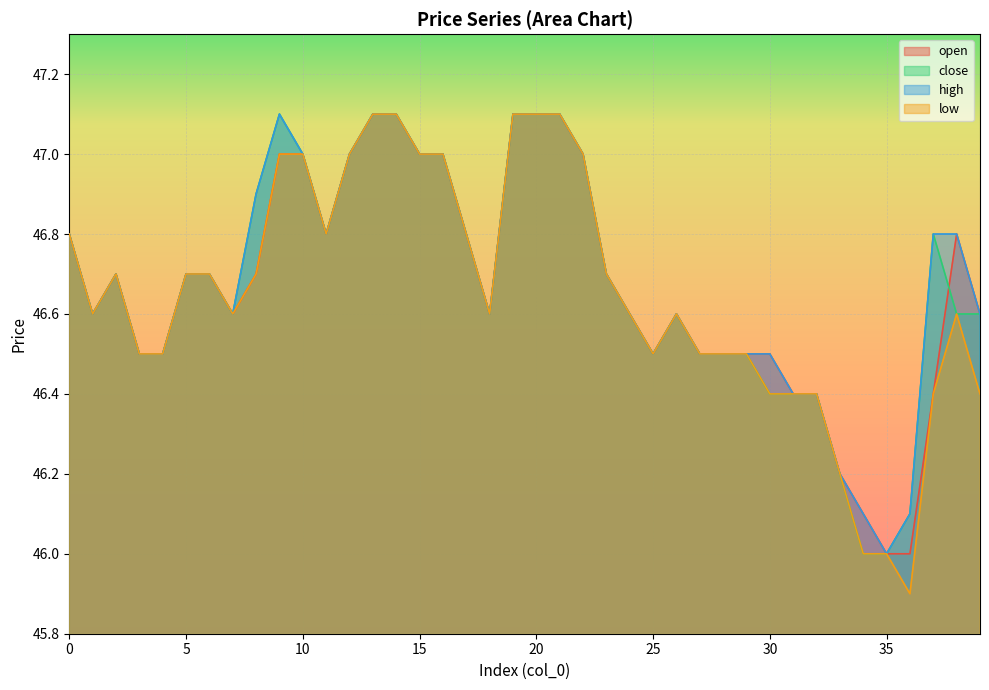

True or false: low has more than 1 interior local peaks.

True